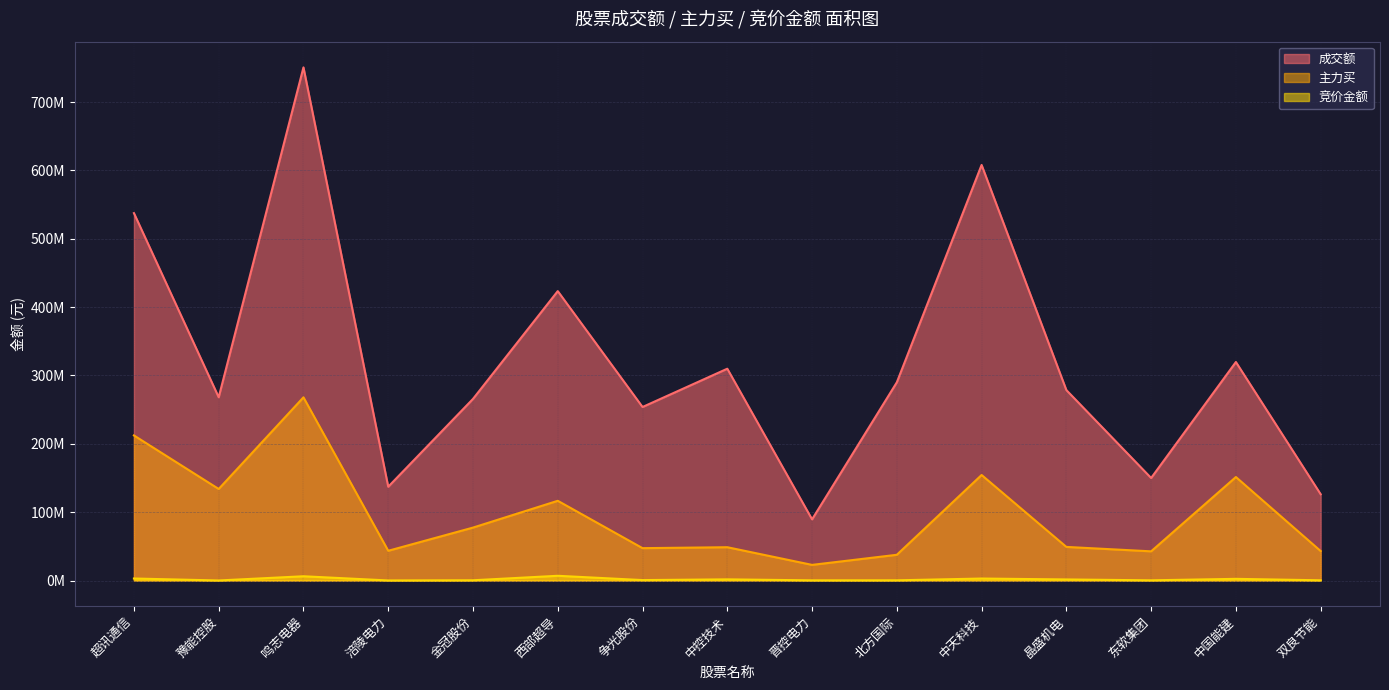

At which label does 主力买 reach its minimum?

晋控电力